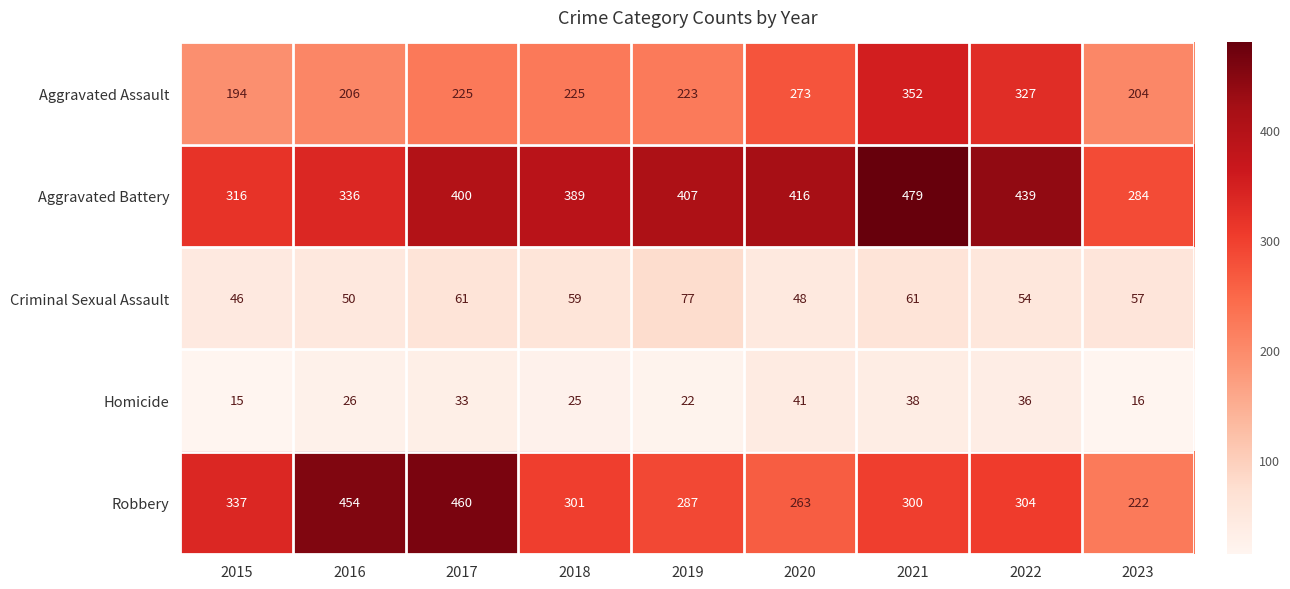

At how many categories does at least one series exceed 328?

8